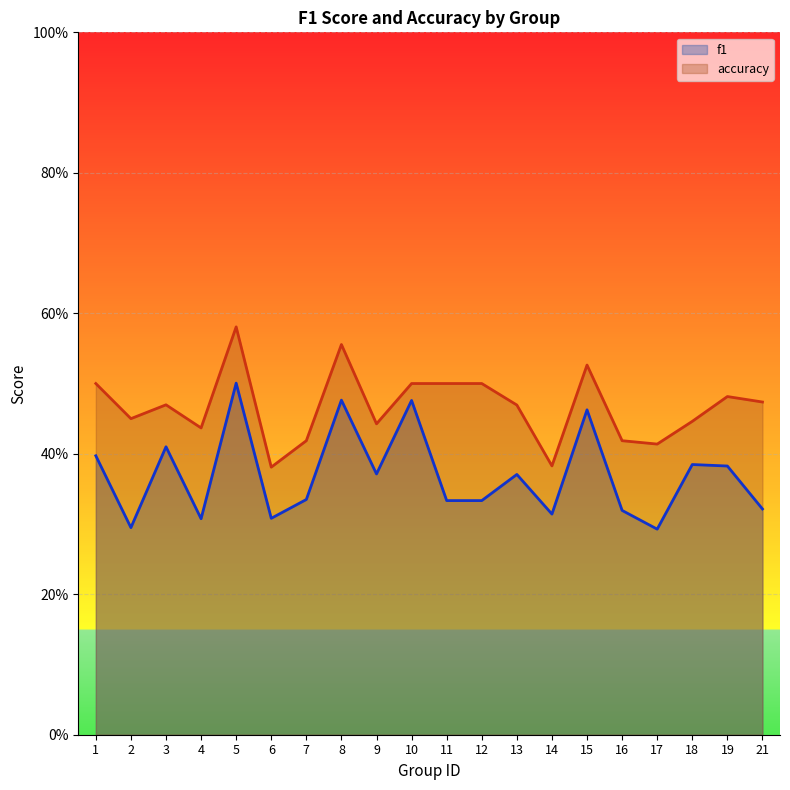

How many lines are shown in the chart?

2